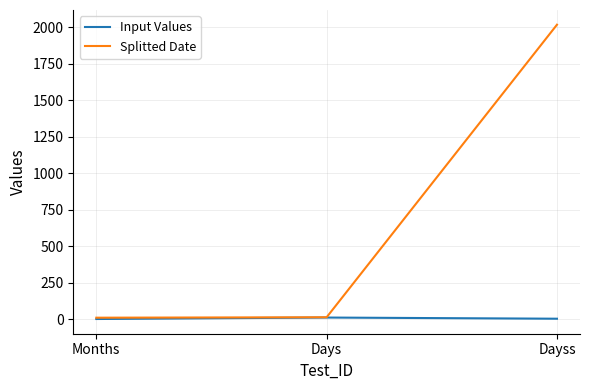

What is the maximum value shown in the chart?

2019